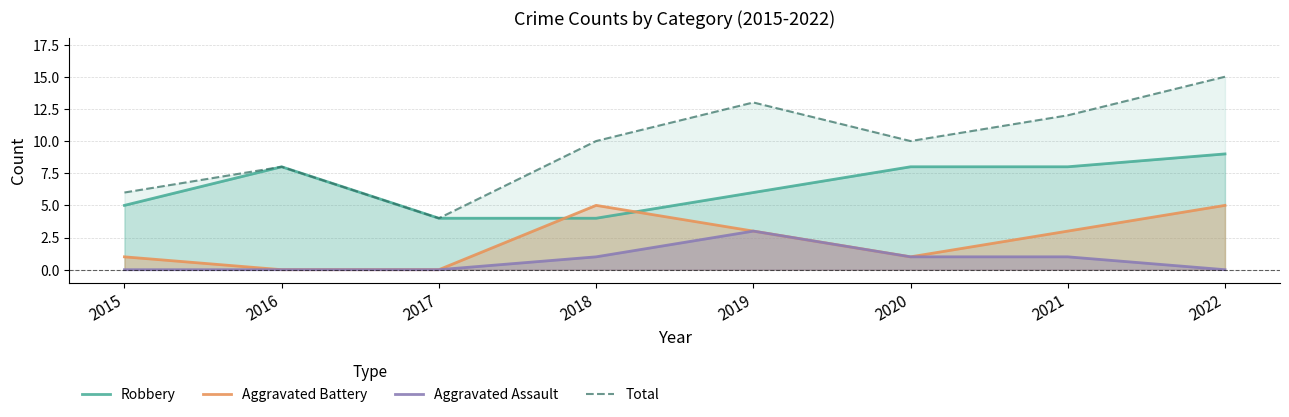

What is the average value of the Total series?

10